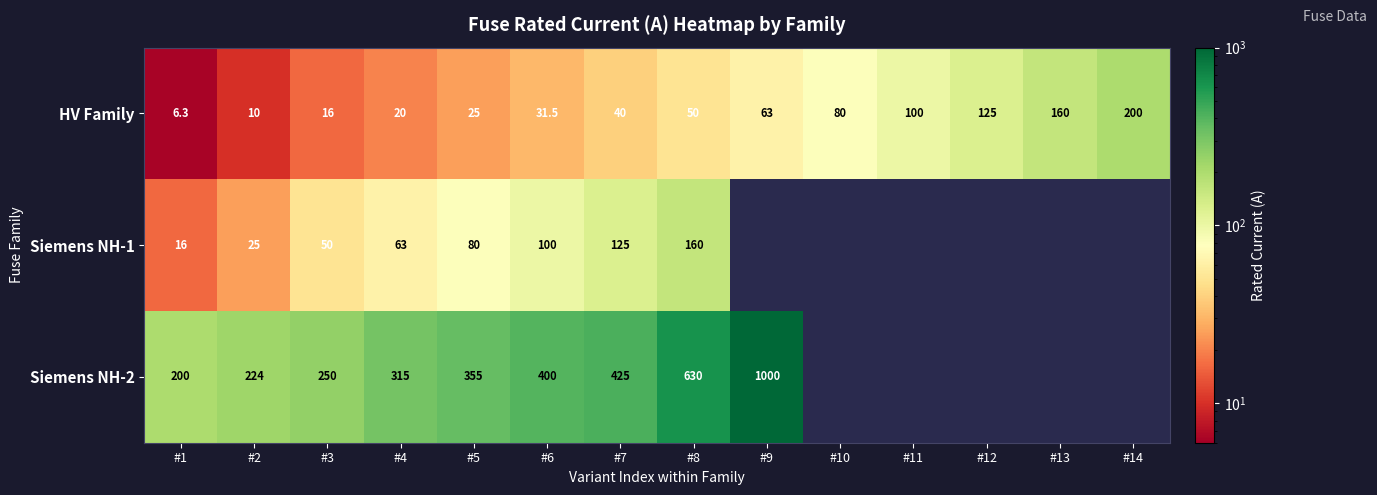

What is the minimum value shown in the chart?

6.3